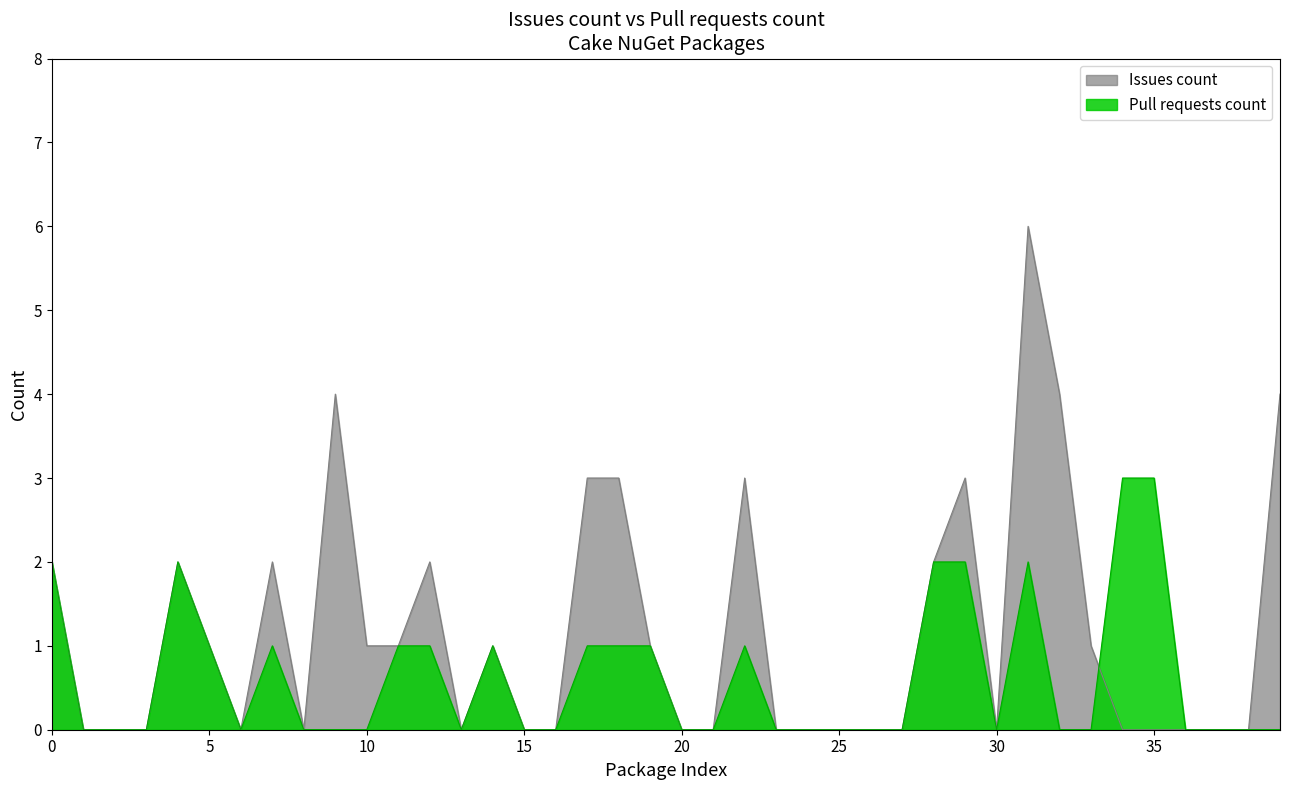

True or false: Issues count has a value of 2 at Cake.Board.Asana.

False